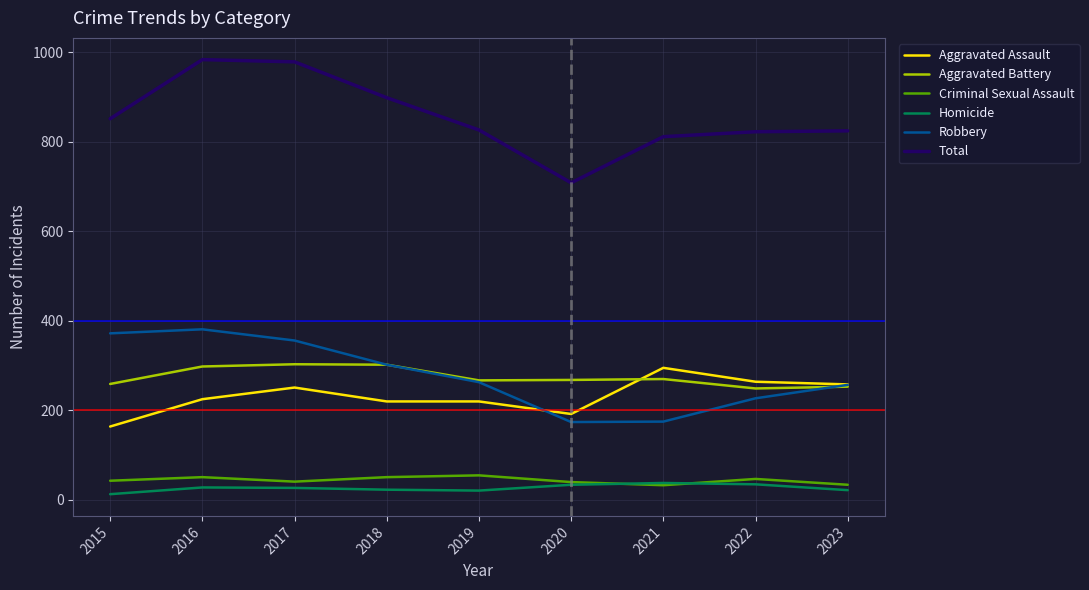

The value of Criminal Sexual Assault at 2016 is 51. True or false?

True